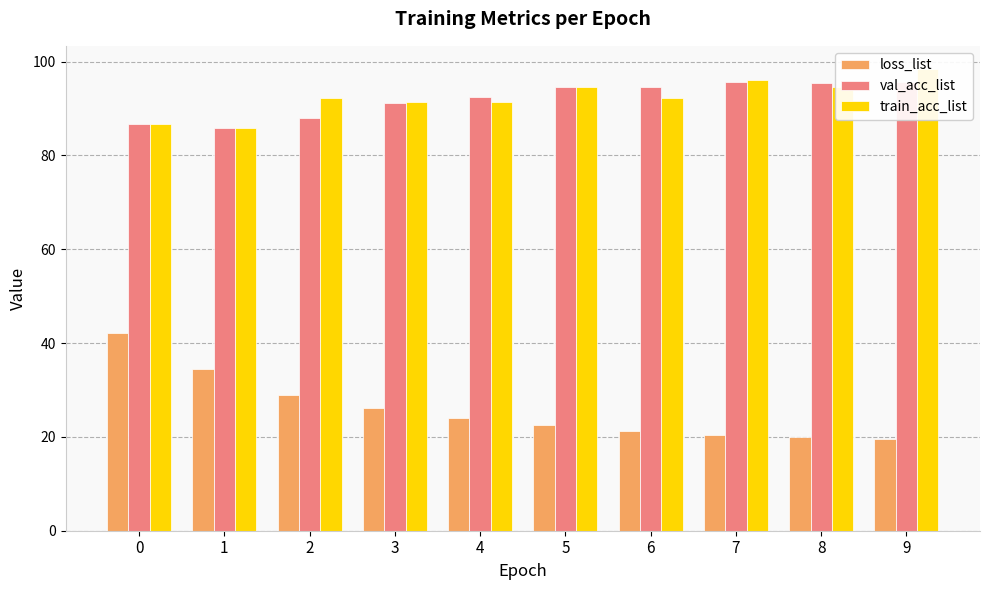

What is the total value across all series at 6?

208.1